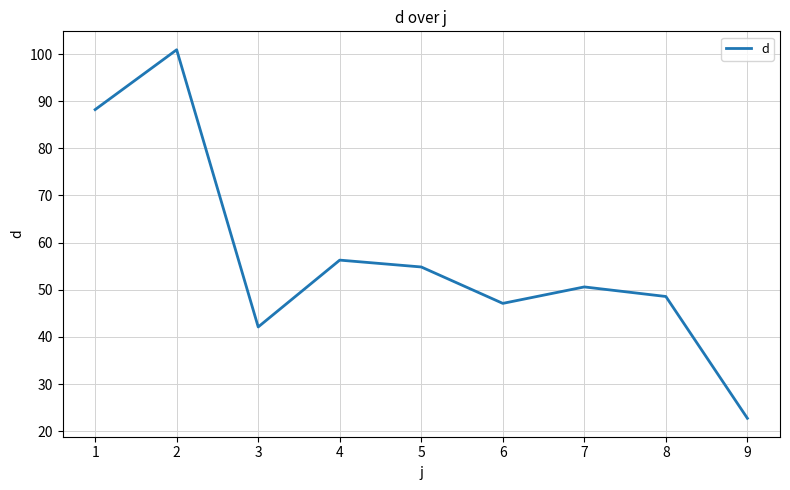

What is the difference between the maximum and minimum values?

78.2